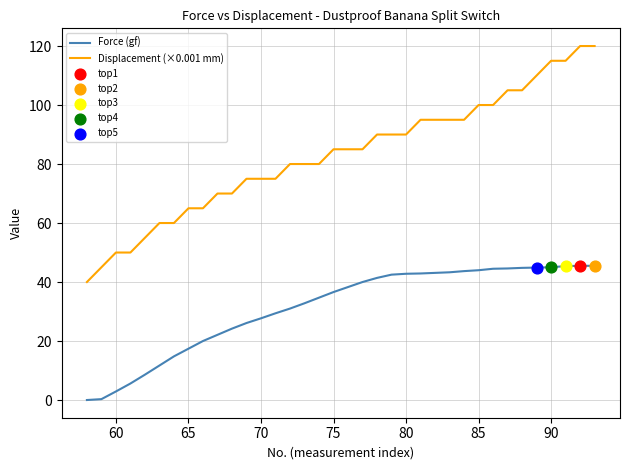

Which series has the widest spread of values?

Displacement (×0.001 mm)